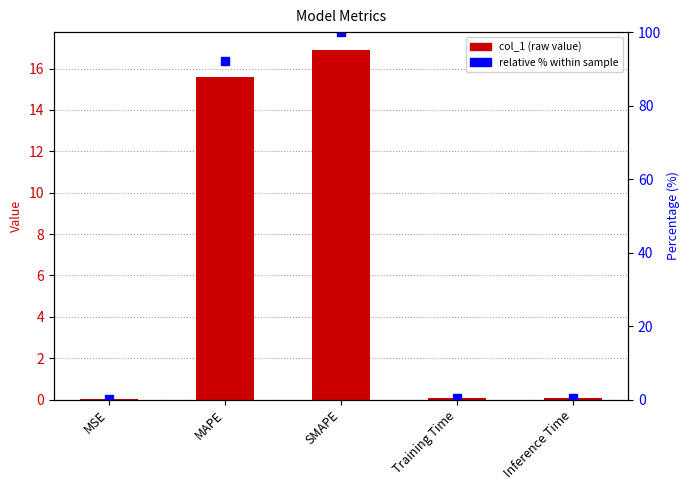

The value at MAPE is 7.4. True or false?

False